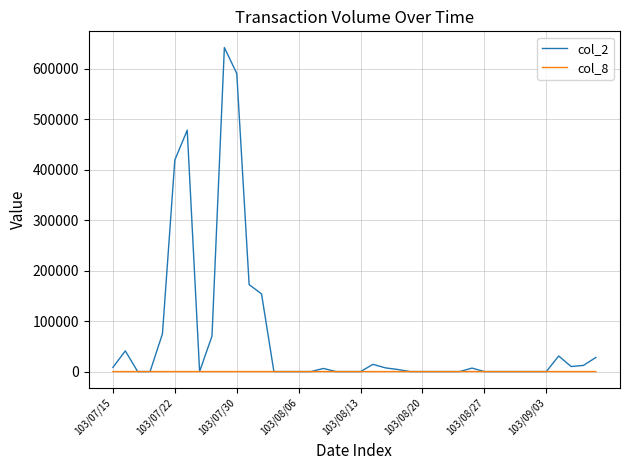

What is the maximum value shown in the chart?

642400